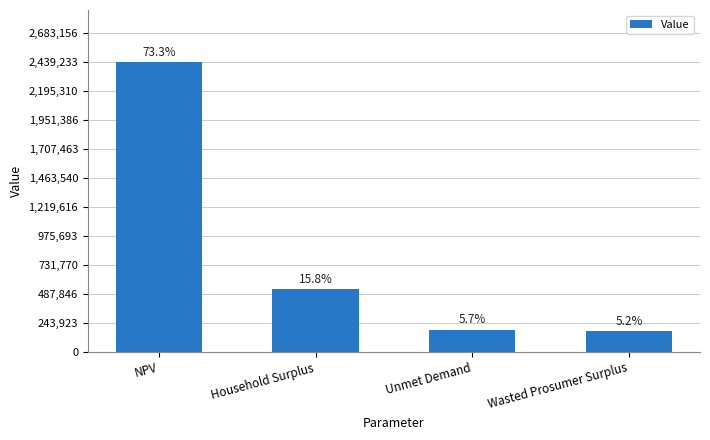

Rank the categories by value from highest to lowest.

NPV, Household Surplus, Unmet Demand, Wasted Prosumer Surplus